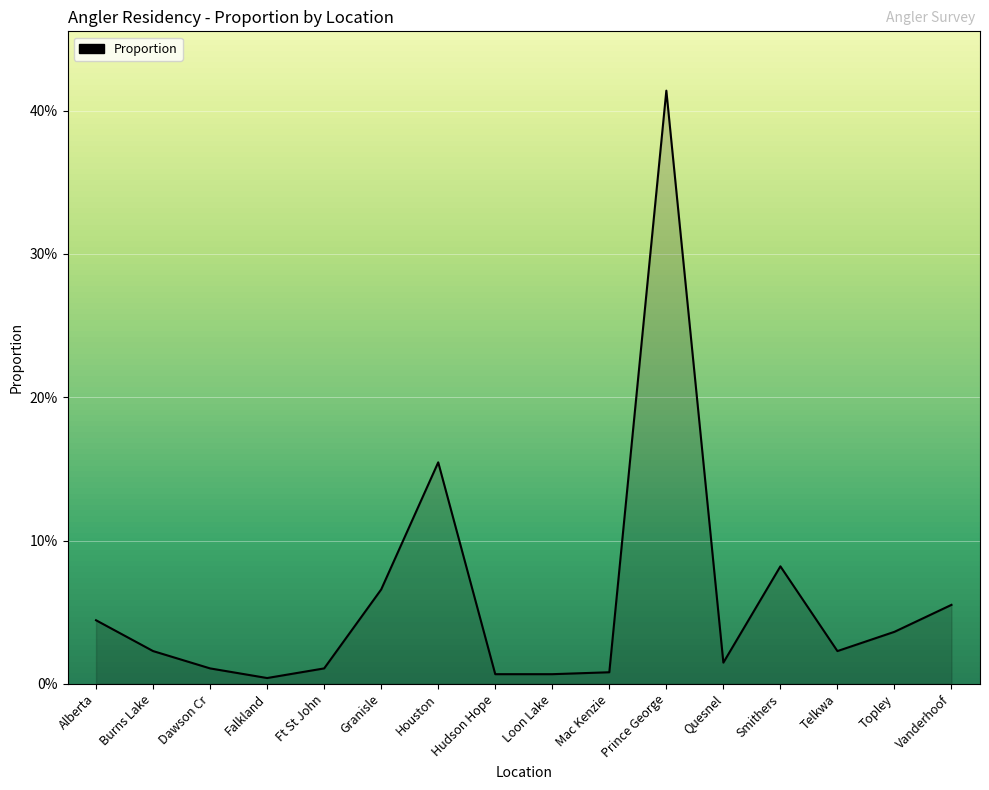

Does the chart have visible grid lines?

Yes